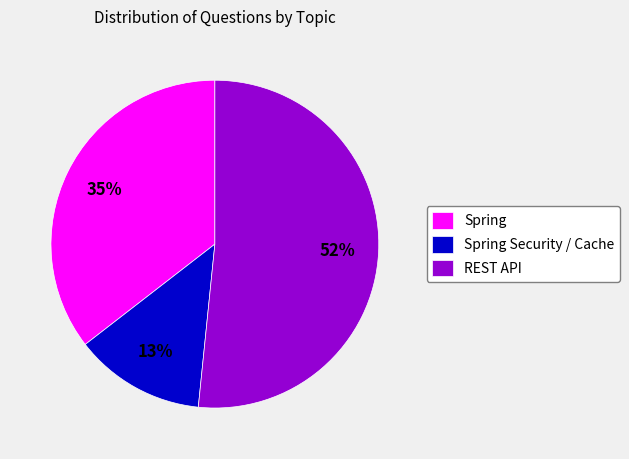

Do REST API and Spring together represent more than half of the pie?

Yes